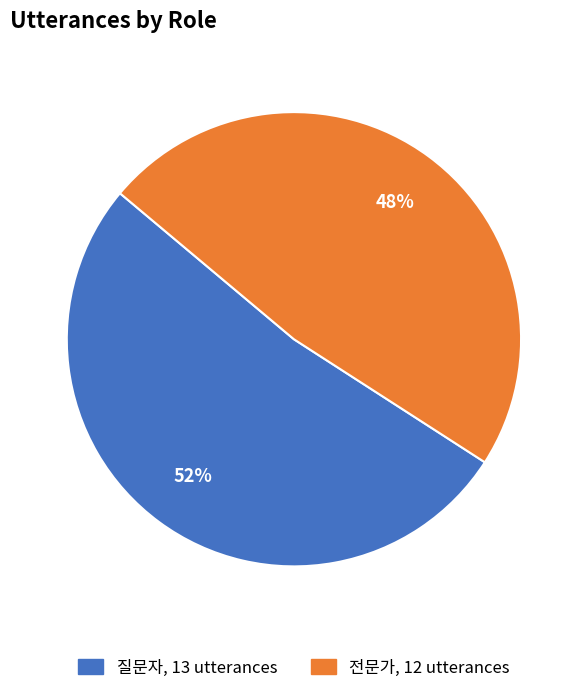

Is the sum of 질문자 and 전문가 greater than half?

Yes